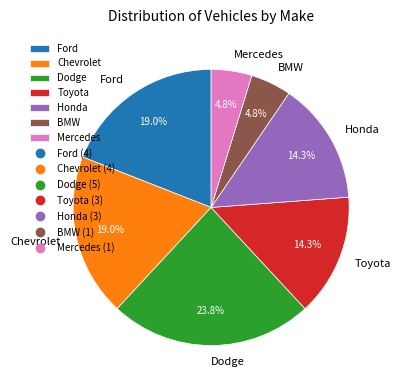

Which slice is the largest?

Dodge